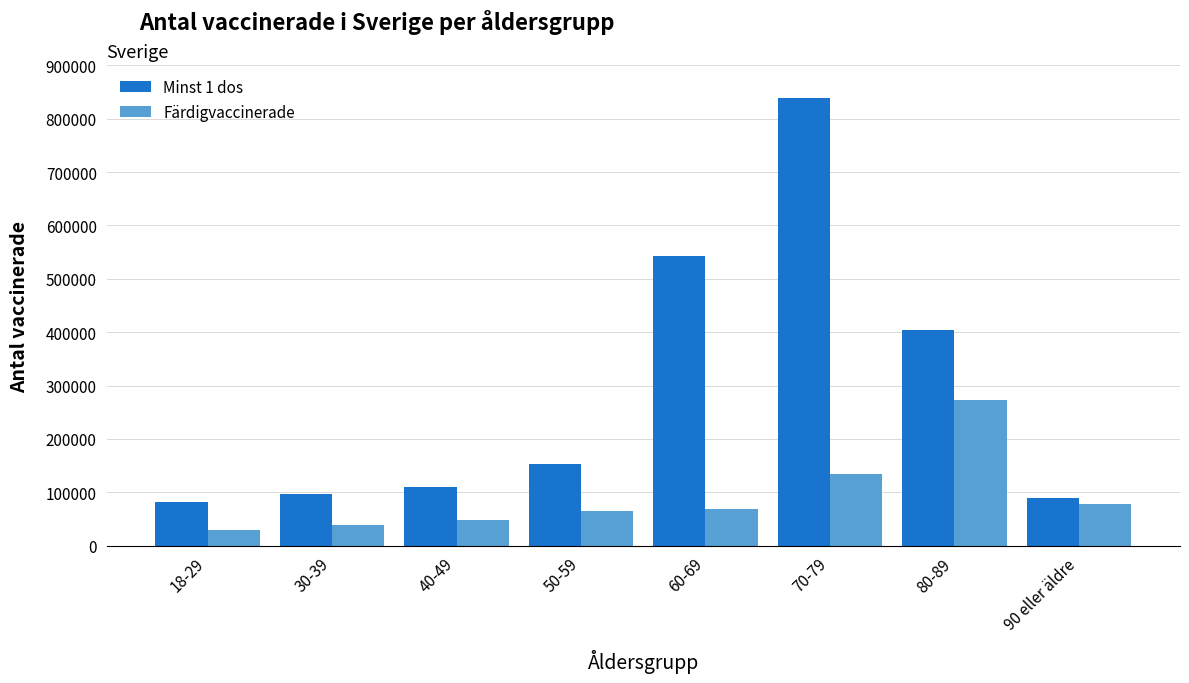

The value of Färdigvaccinerade at 50-59 is 65473. True or false?

True